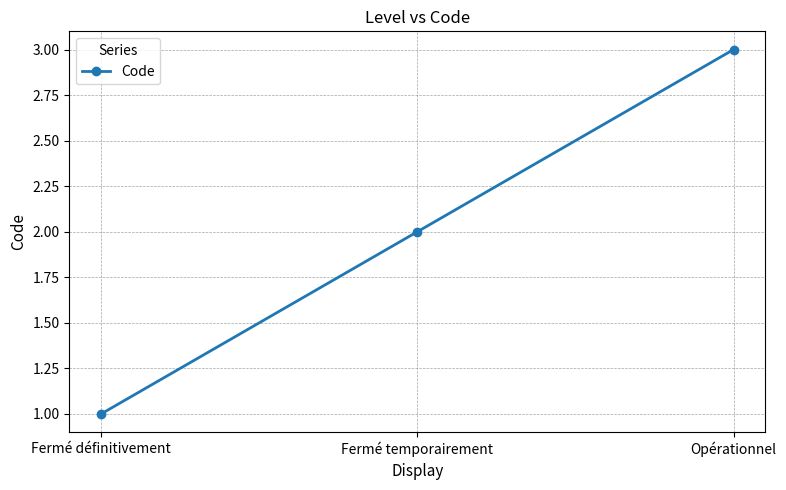

At which category does the chart reach its peak across all series?

Opérationnel